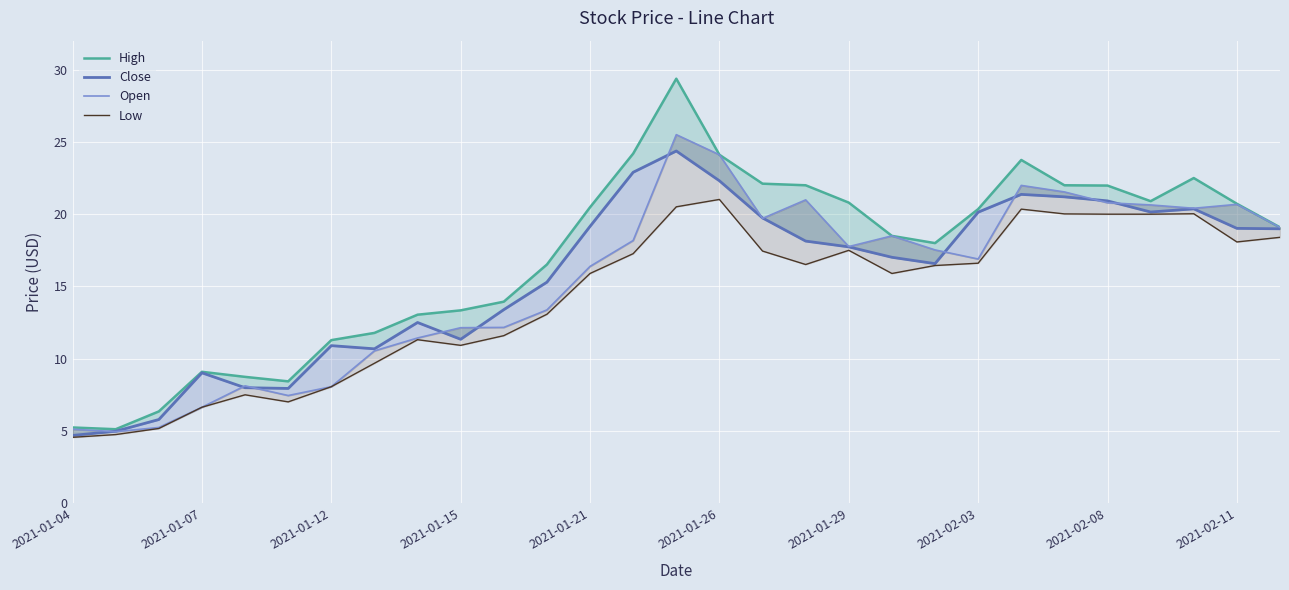

What is the maximum value shown in the chart?

29.4